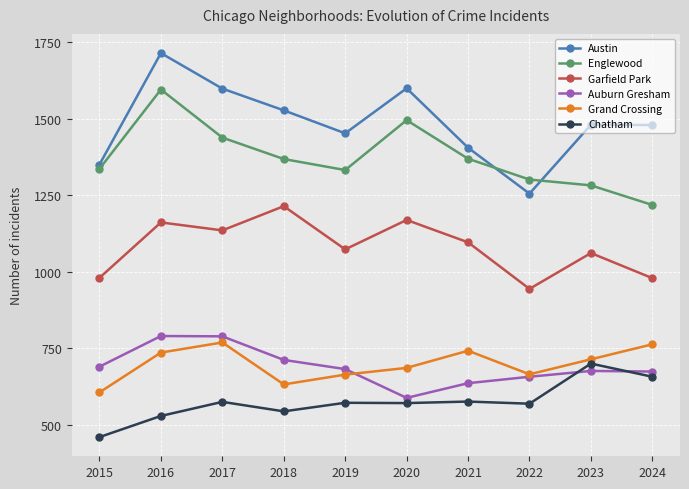

What is the value of the Austin point at the 6th from the left?

1599